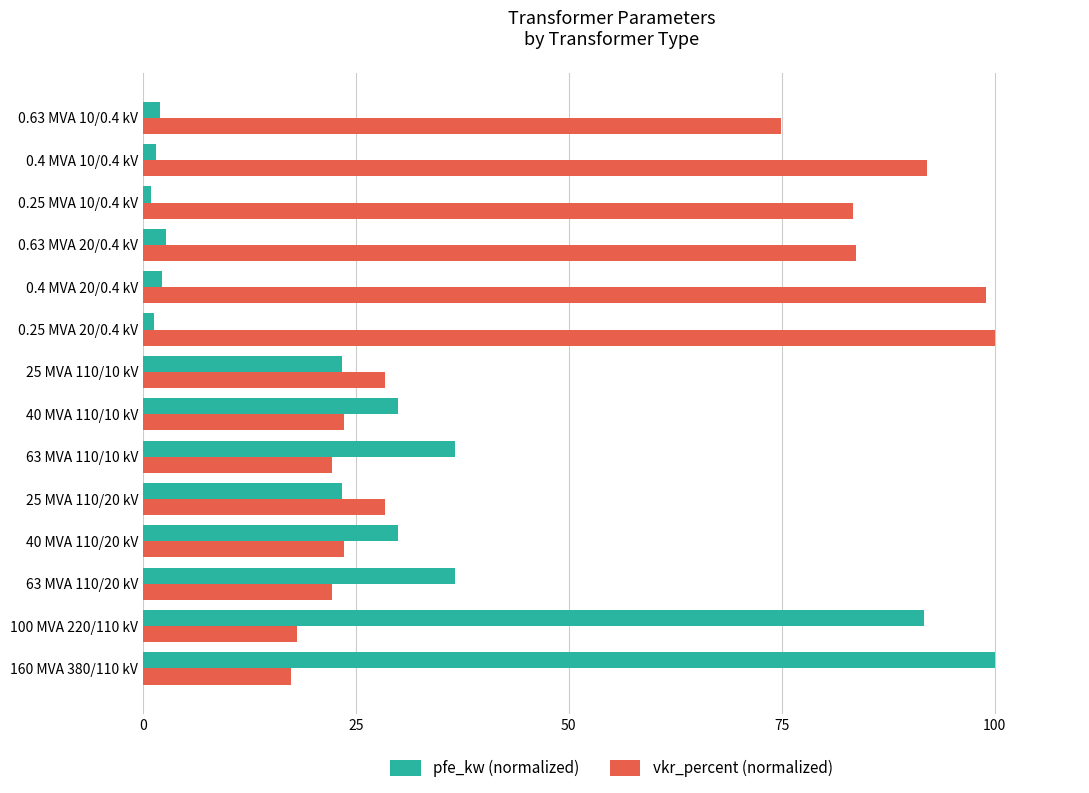

Which series has the largest total across all categories?

vkr_percent (normalized)